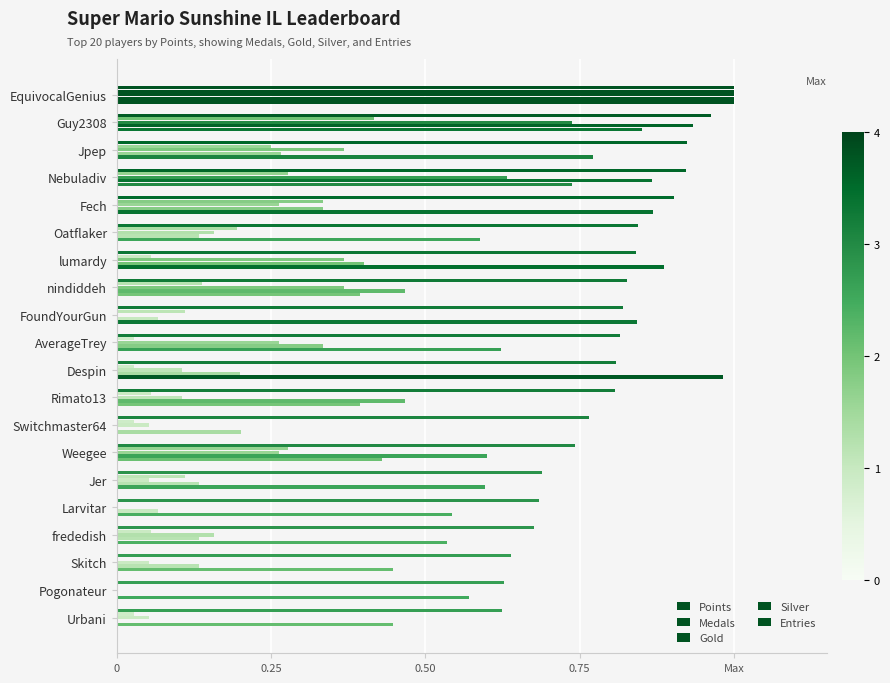

Where is Points nearest to the value 0?

Urbani